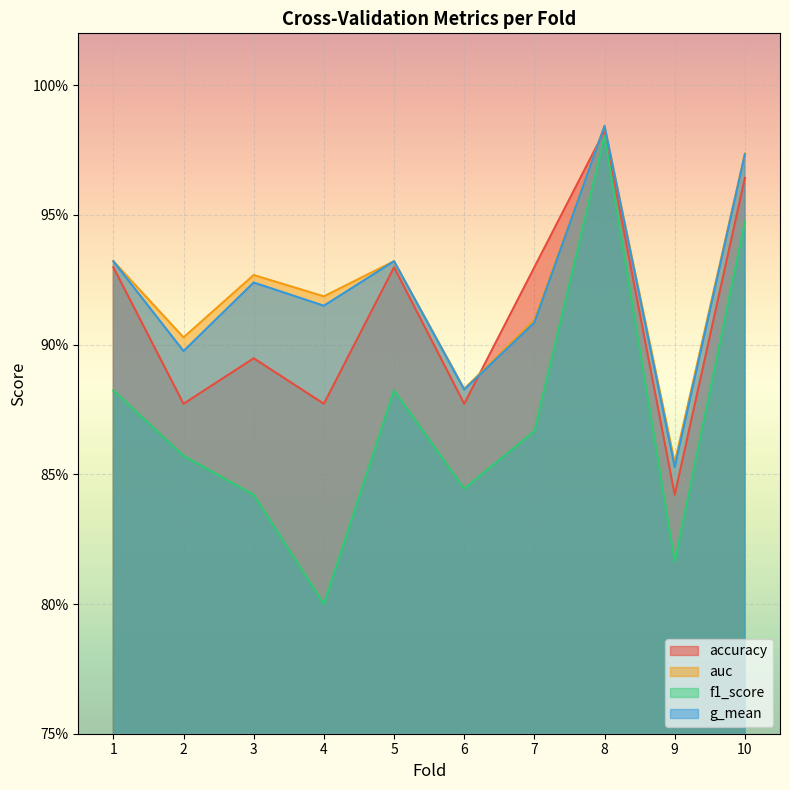

Which series changed the most between 2 and 7?

accuracy